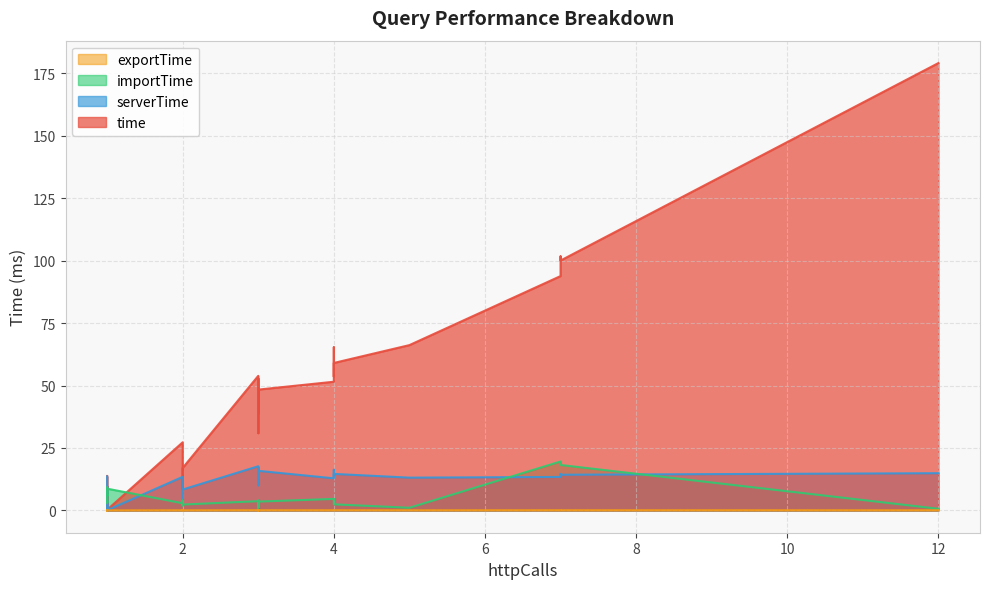

At which category does serverTime reach its first local valley?

1